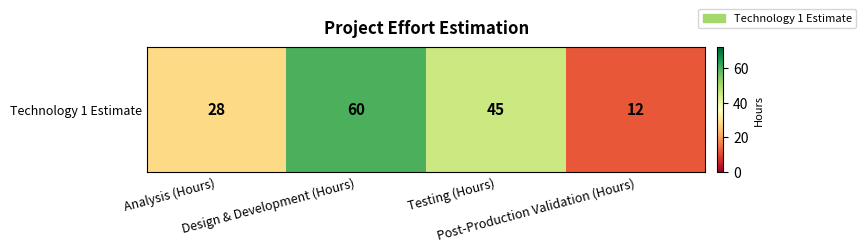

What value does the data have at Testing (Hours)?

45